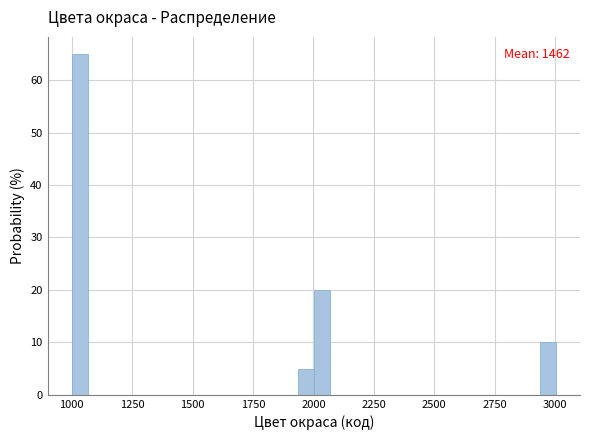

Read against the x-axis, roughly where is the centre of the tallest bar?

1050